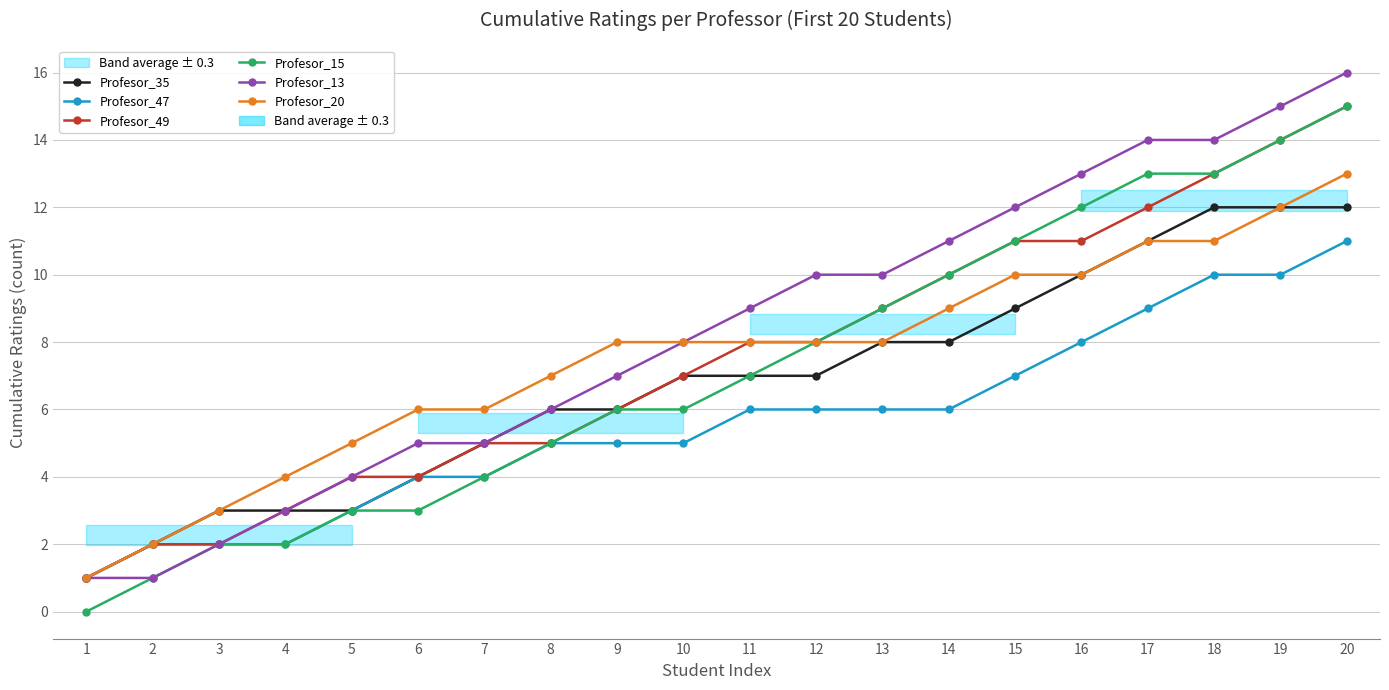

True or false: Profesor_20 has more than 1 points higher than both neighbors.

False